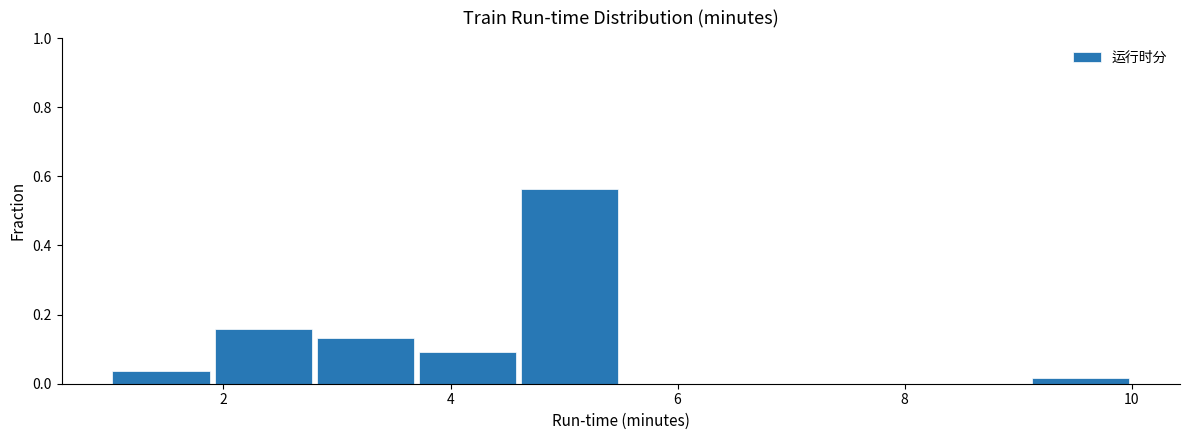

Reading left to right, list every bar in this chart as the range it spans on the x-axis followed by its height. Neither the bar edges nor the heights are printed on the chart, so give them approximately, as read against the axes.

1.0 to 1.9: 0.04
1.9 to 2.8: 0.16
2.8 to 3.7: 0.14
3.7 to 4.6: 0.10
4.6 to 5.5: 0.56
5.5 to 6.4: 0
6.4 to 7.3: 0
7.3 to 8.2: 0
8.2 to 9.1: 0
9.1 to 10.0: under 0.02